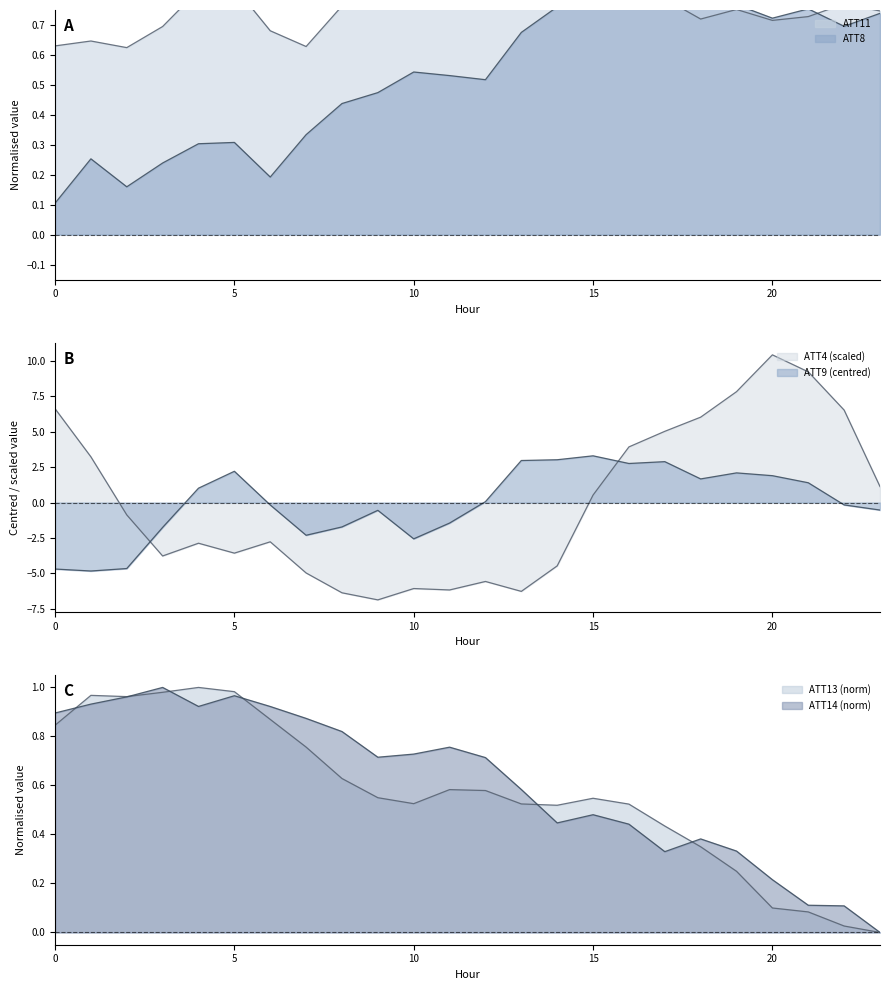

Where is the first local maximum for ATT11?

1